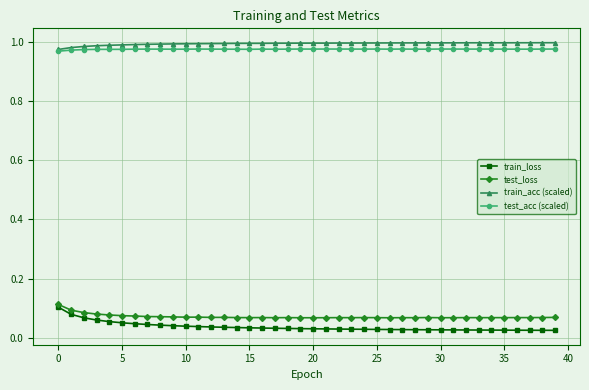

At how many categories does at least one series exceed 0?

40